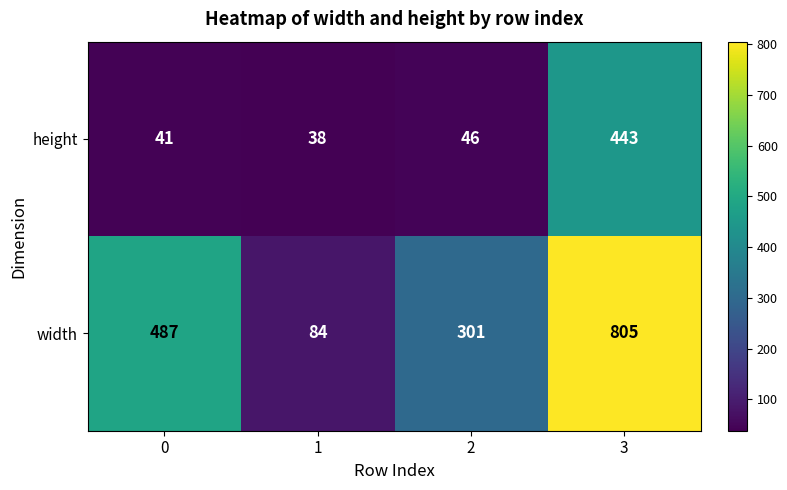

Which series has the largest total across all categories?

width